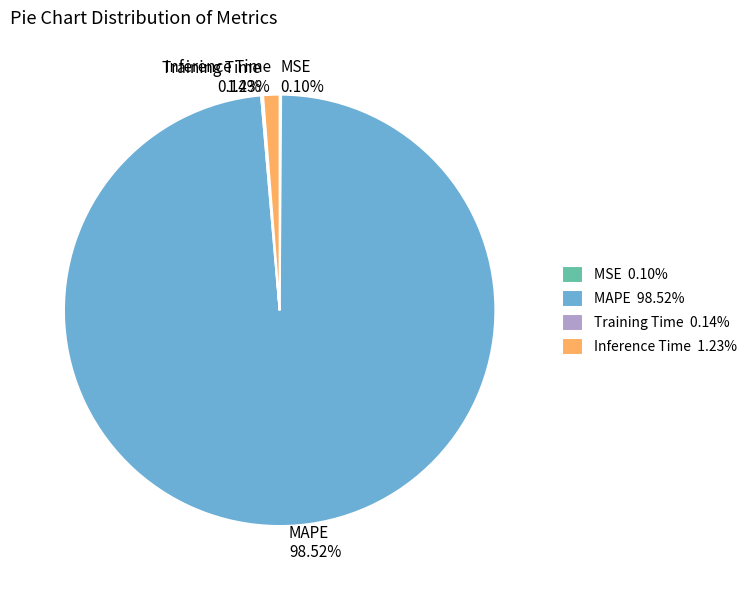

Does MAPE 98.52% account for over 50% of the chart?

Yes